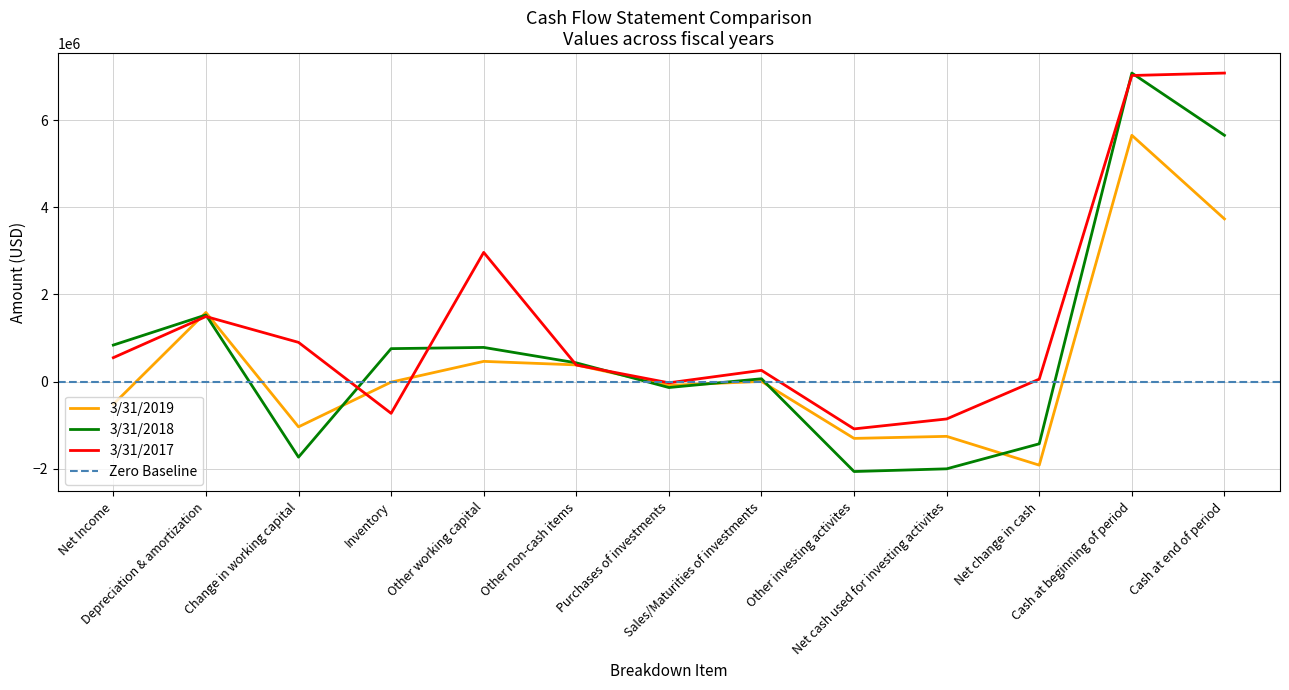

What is the maximum value for 3/31/2019?

5649000